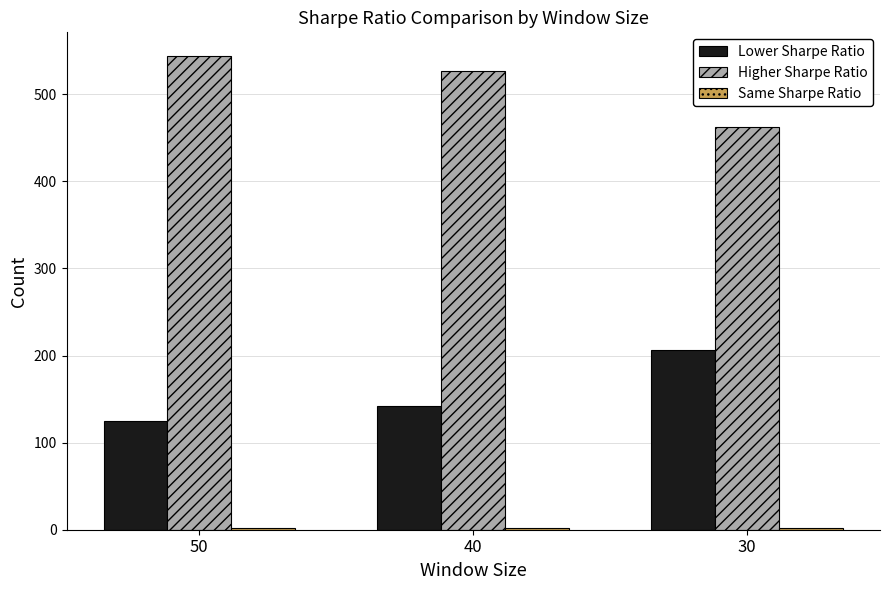

What is the minimum value shown in the chart?

2